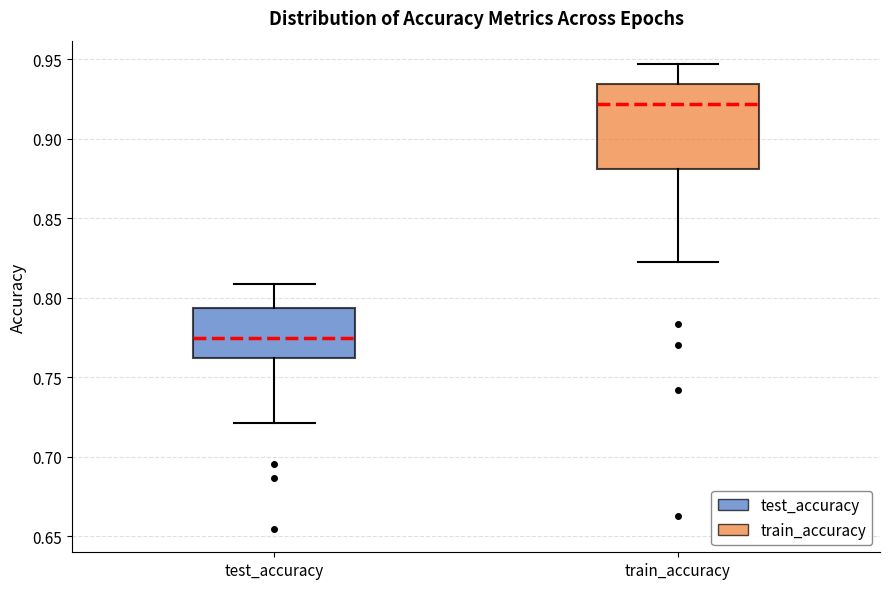

Reading left to right, read every box against the y-axis: the position of its median line, the range the box covers, and the ends of its whiskers. The values are not printed on the chart, so give them approximately, as read against the axis.

test_accuracy: median 0.775, box 0.760 to 0.795, whiskers 0.720 to 0.810
train_accuracy: median 0.920, box 0.880 to 0.935, whiskers 0.820 to 0.945